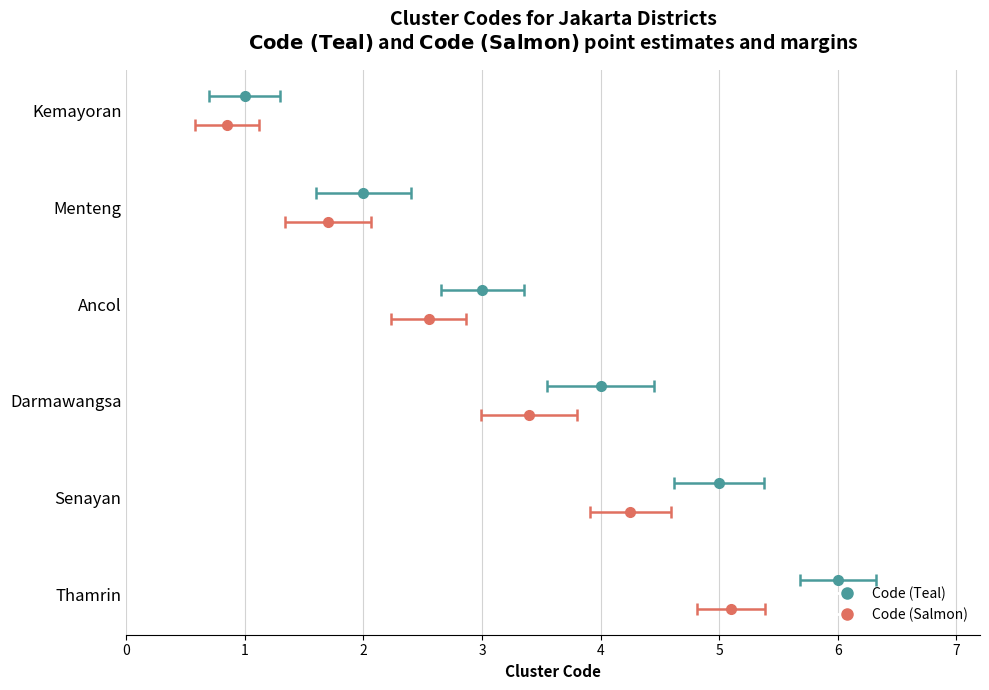

List the labels in order of value, largest first.

Thamrin, Senayan, Darmawangsa, Ancol, Menteng, Kemayoran